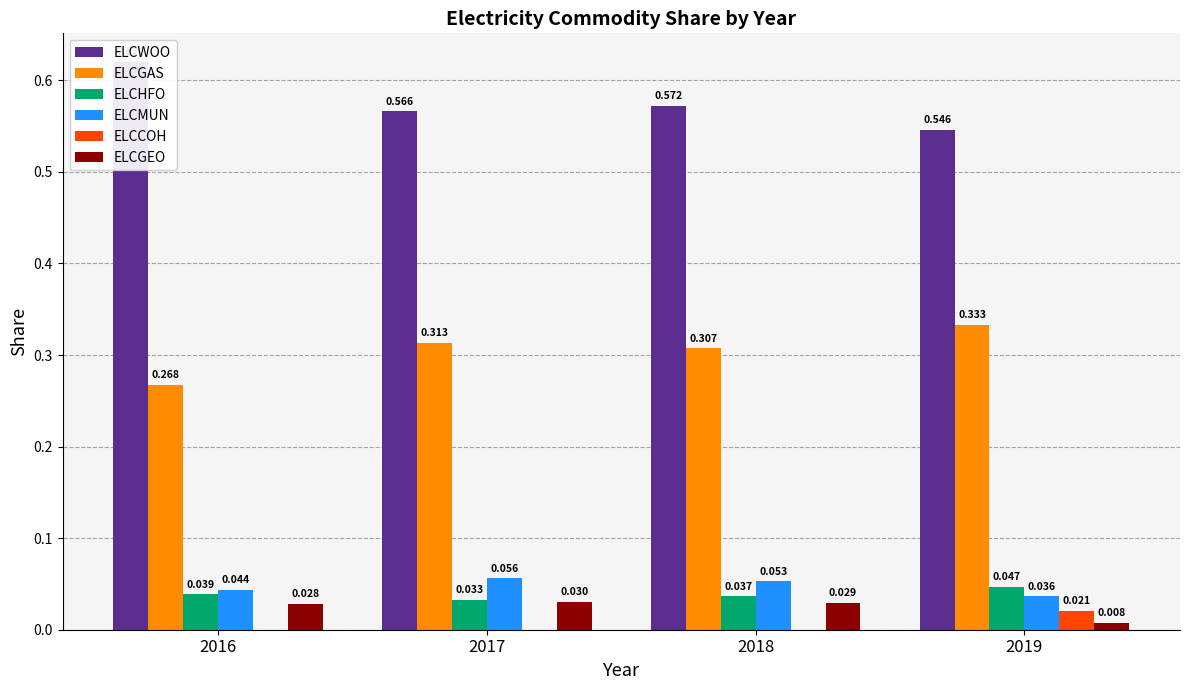

What is the difference between the highest and lowest values at 2018?

0.6